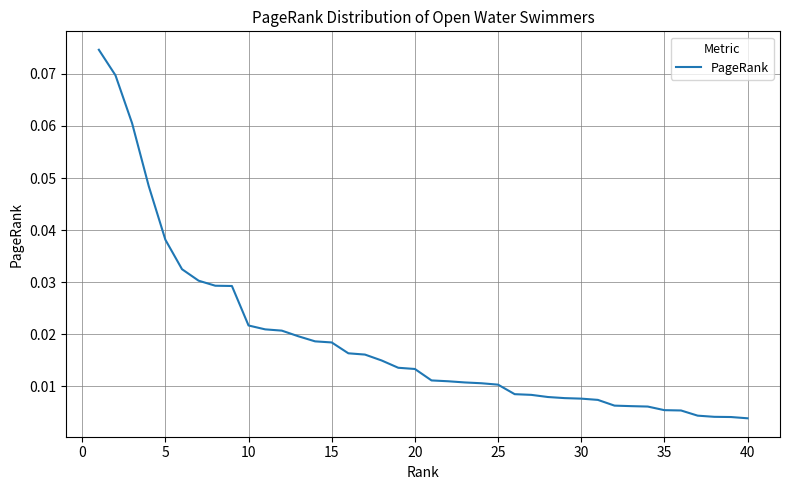

Reading left to right, what are all the values shown in this chart?

0.1	0.1	0.1	0.0	0.0	0.0	0.0	0.0	0.0	0.0	0.0	0.0	0.0	0.0	0.0	0.0	0.0	0.0	0.0	0.0	0.0	0.0	0.0	0.0	0.0	0.0	0.0	0.0	0.0	0.0	0.0	0.0	0.0	0.0	0.0	0.0	0.0	0.0	0.0	0.0